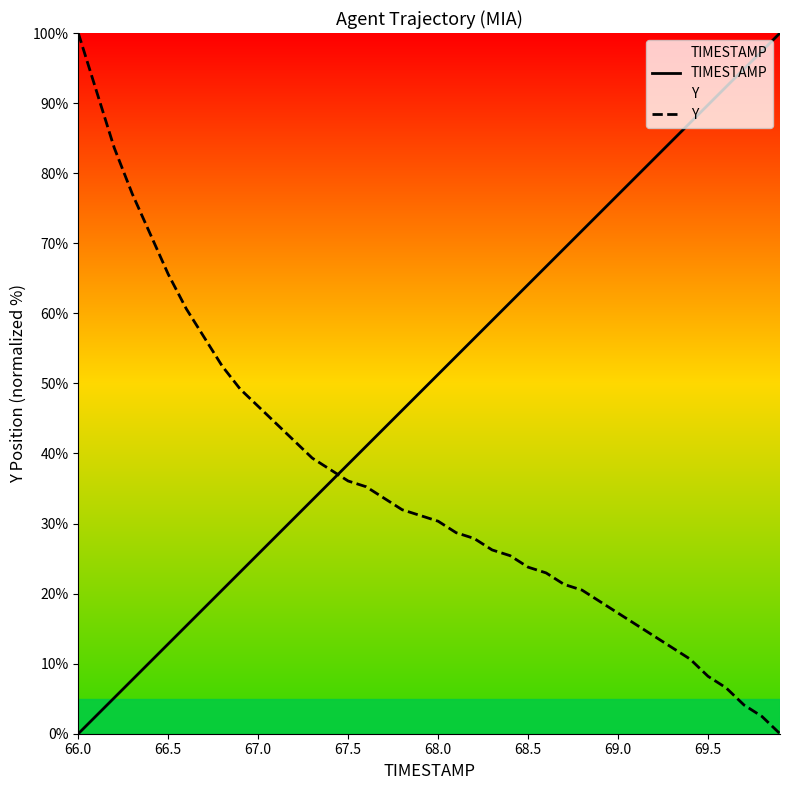

How many intersections are there between TIMESTAMP and Y?

1